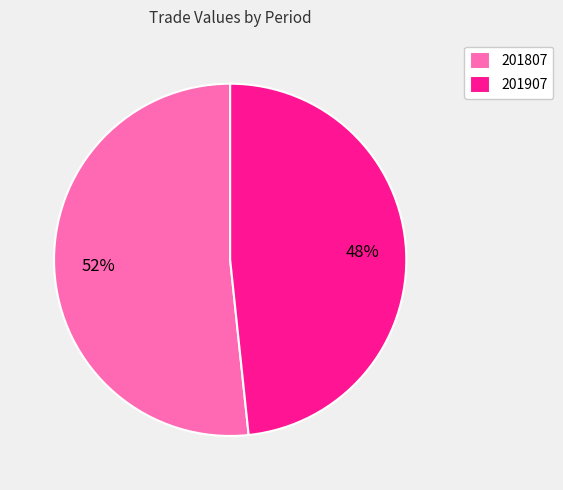

Is it true that 201807 is 58% of the pie?

False